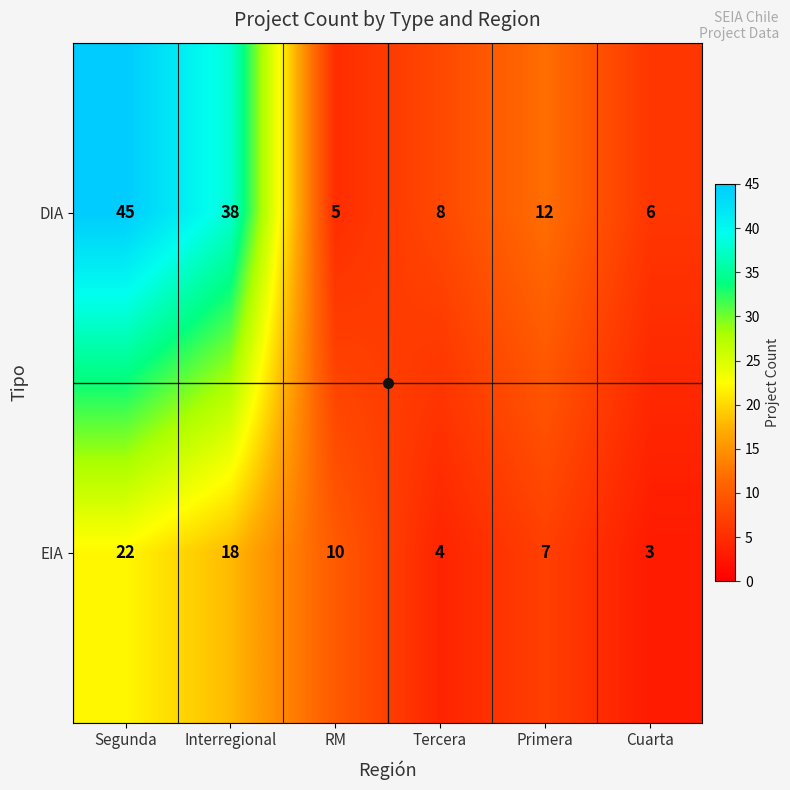

Which category has the highest value in the EIA series?

Segunda